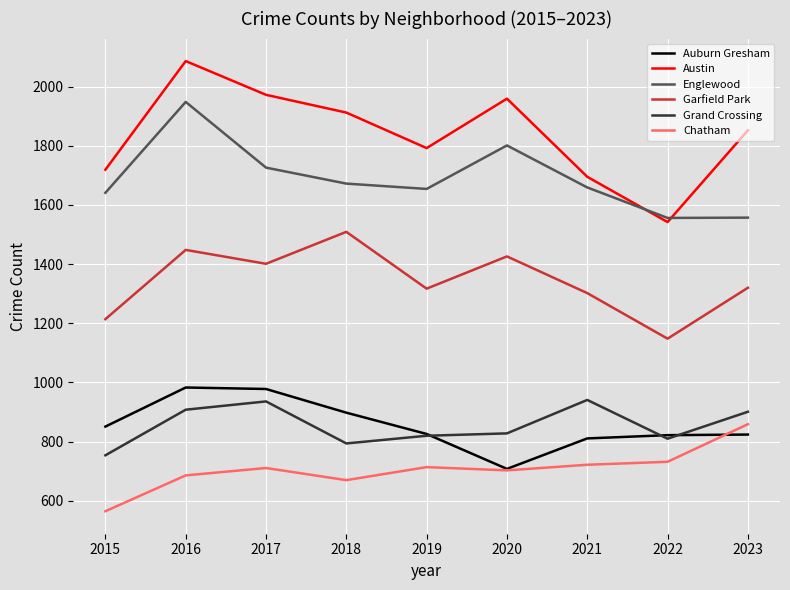

What are all the series names shown in the legend?

Auburn Gresham, Austin, Englewood, Garfield Park, Grand Crossing, Chatham